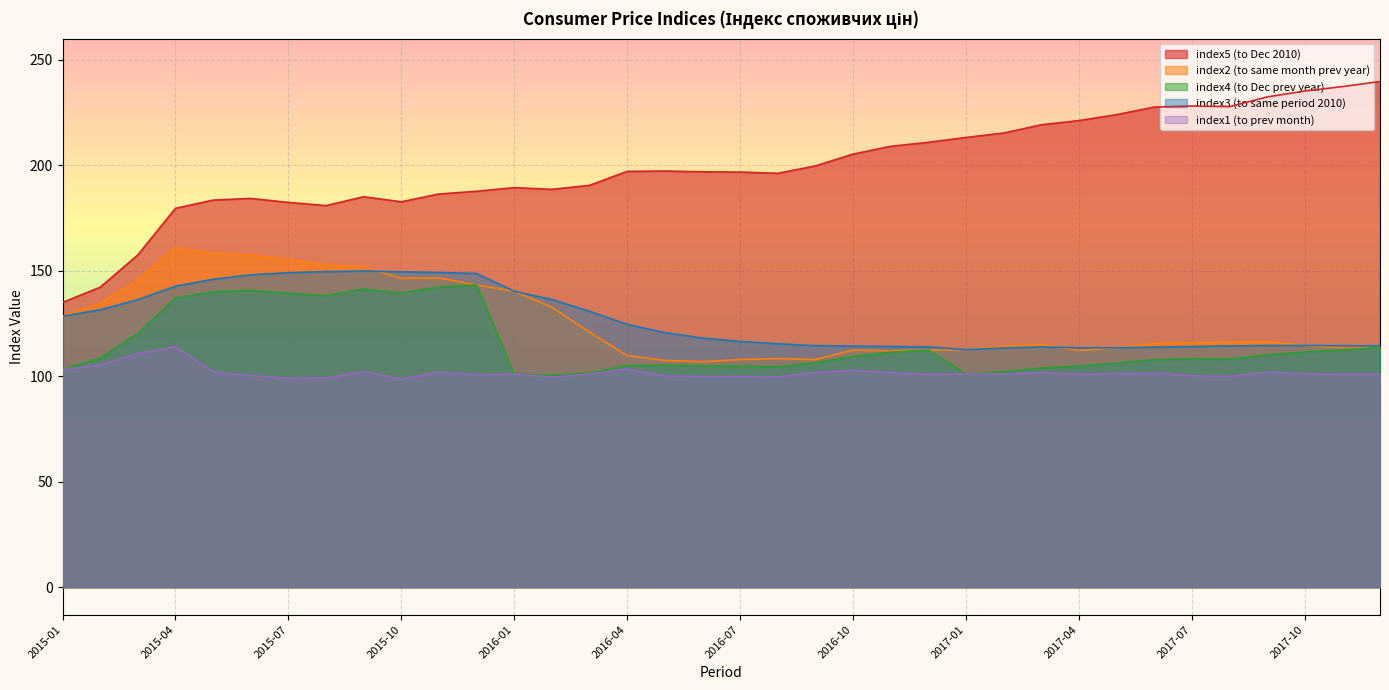

True or false: index4 (to Dec prev year) and index5 (to Dec 2010) cross at least once.

False